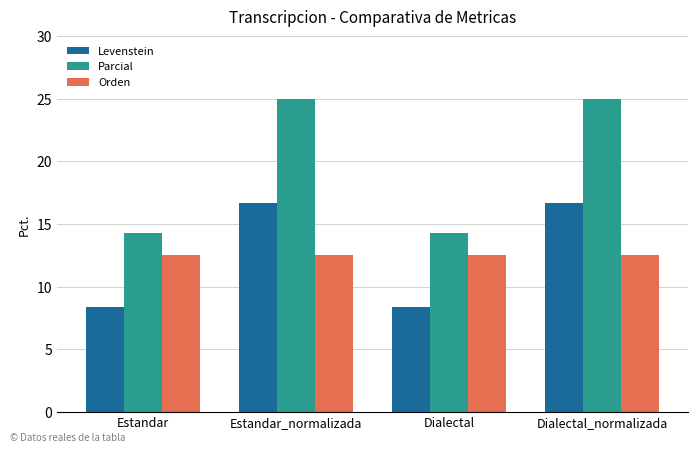

What is the difference between the second highest and minimum values in the Parcial series?

10.7